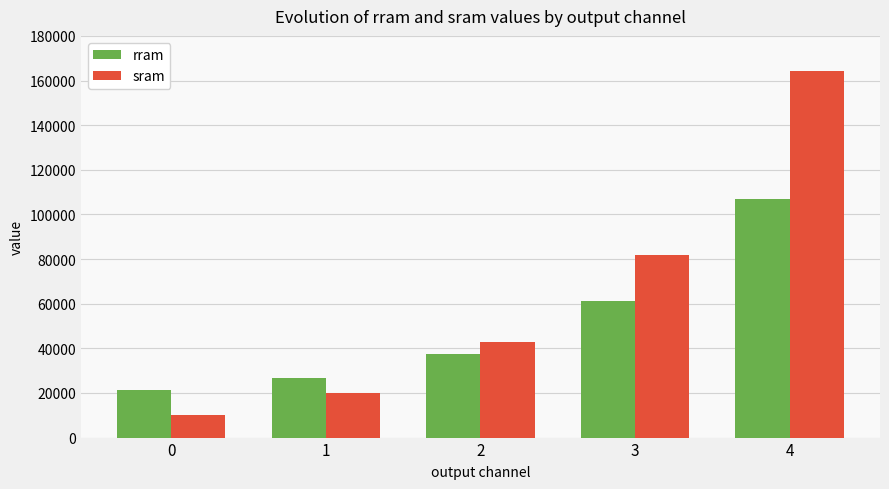

The rram series shows 38150 at 1. True or false?

False